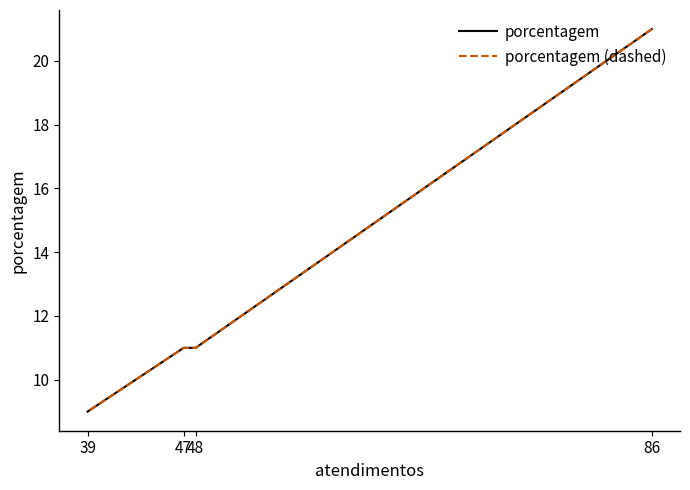

True or false: porcentagem and porcentagem (dashed) cross at least once.

False